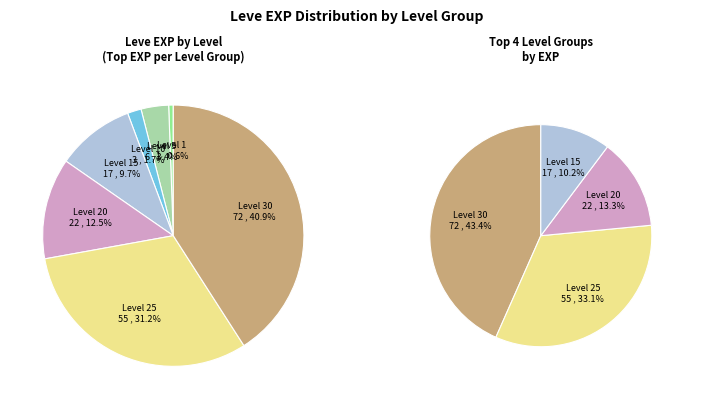

How many slices are in this pie chart?

7